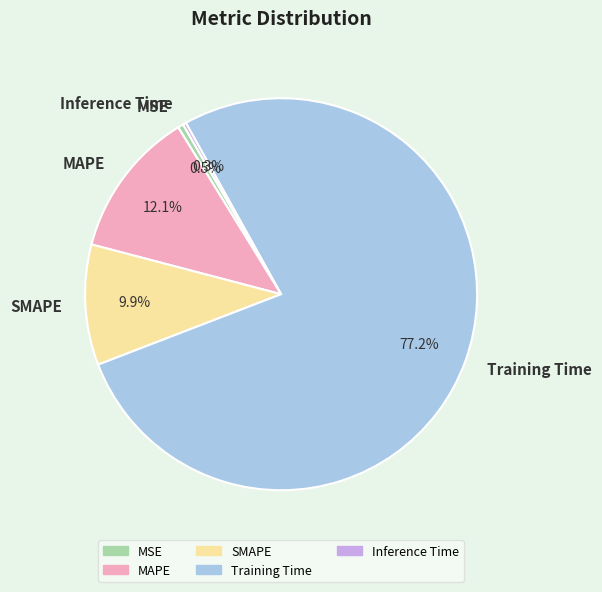

Does SMAPE account for over 50% of the chart?

No